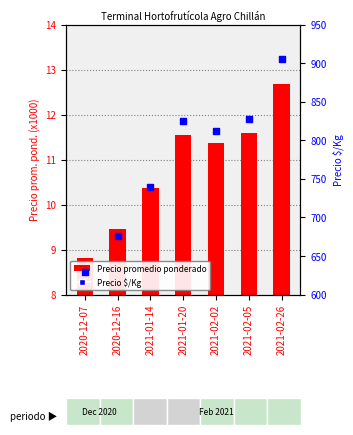

Which series contains the lowest Y value?

Precio promedio ponderado (x1000)